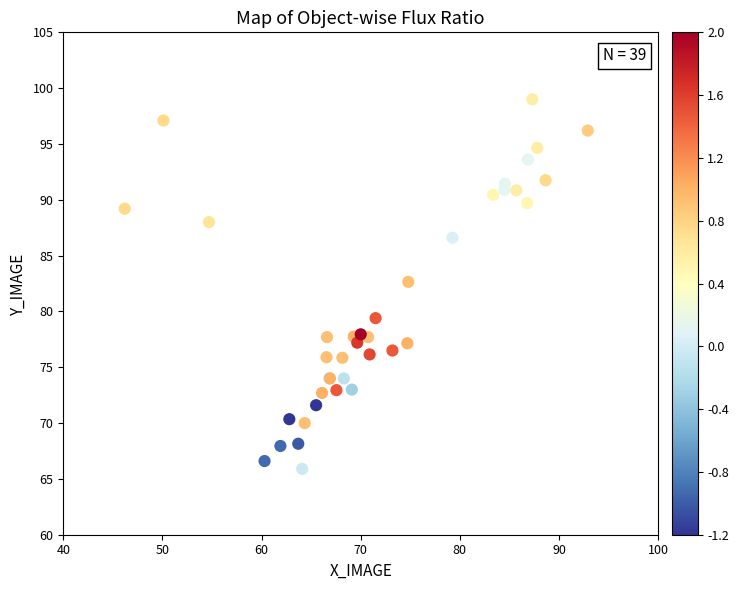

What Y value in the scatter plot is closest to 82?

82.7